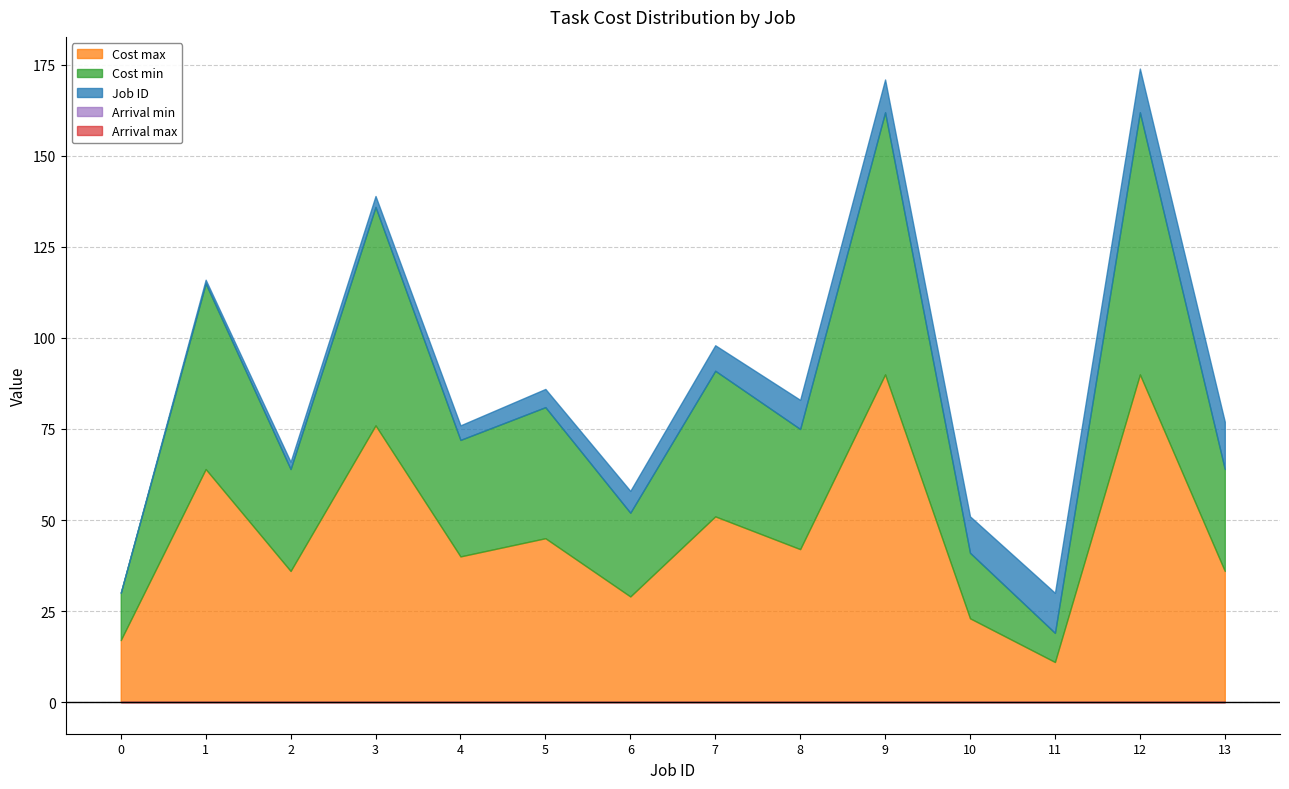

Which category has the highest value in the Job ID series?

13